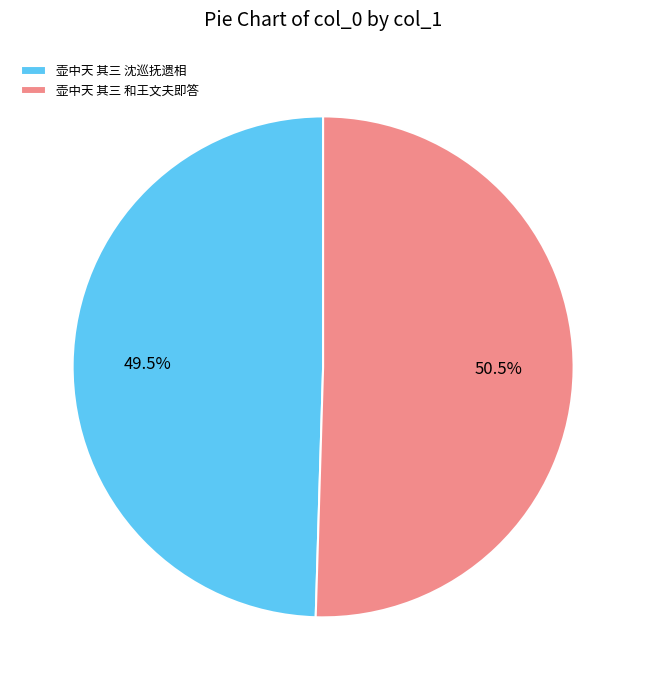

How many slices are in this pie chart?

2